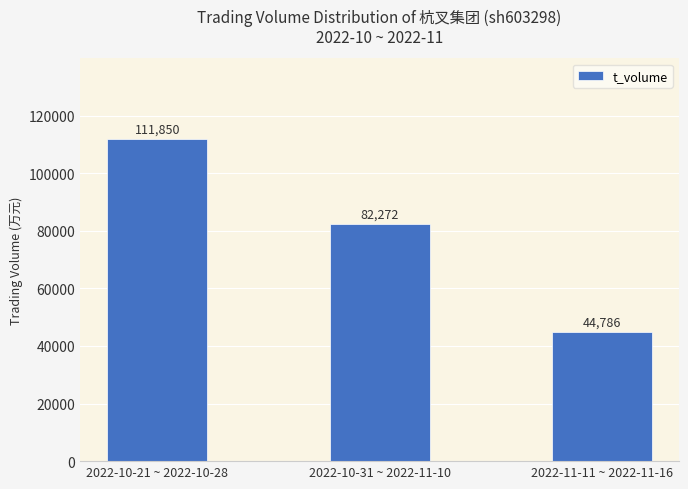

The chart shows a value of 138356 at 2022-10-31 ~ 2022-11-10. True or false?

False